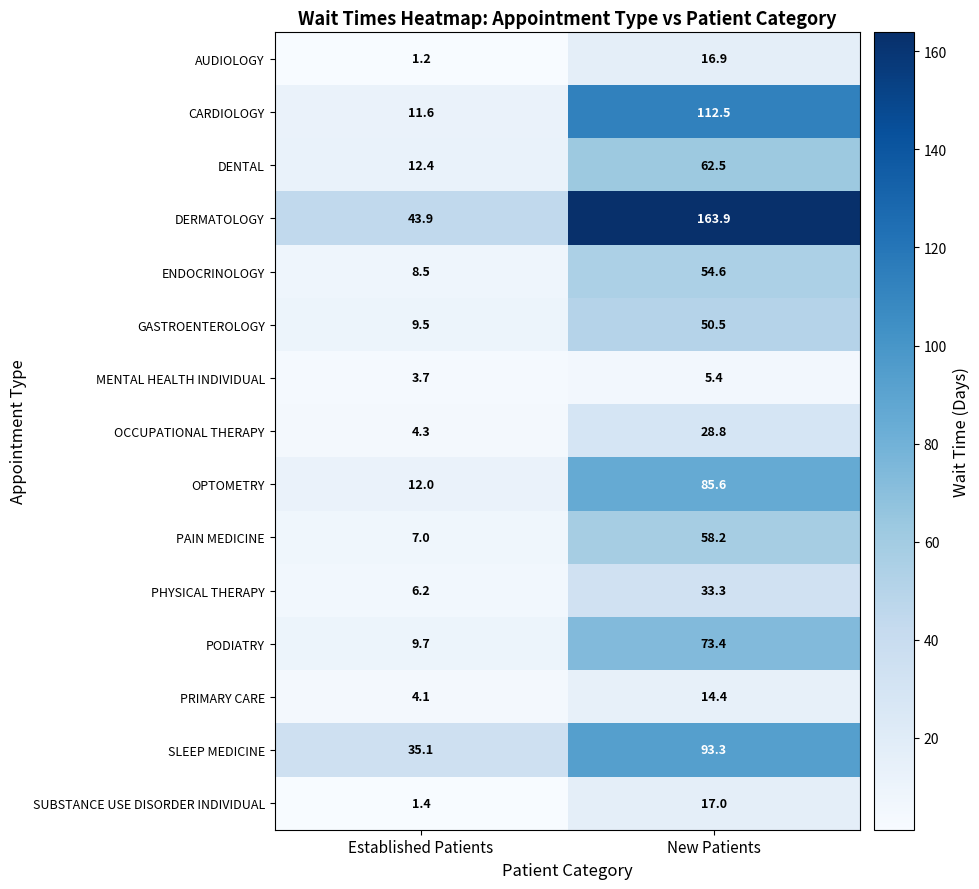

At which category is the sum across all series the highest?

New Patients